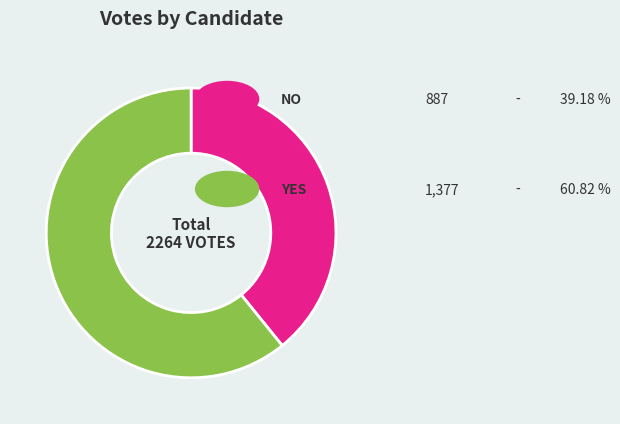

How many segments does this pie chart have?

2